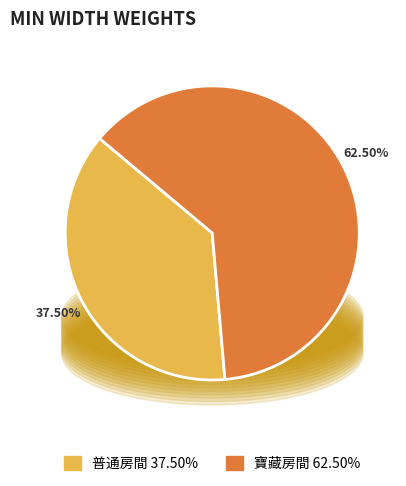

Which category accounts for the majority?

寶藏房間